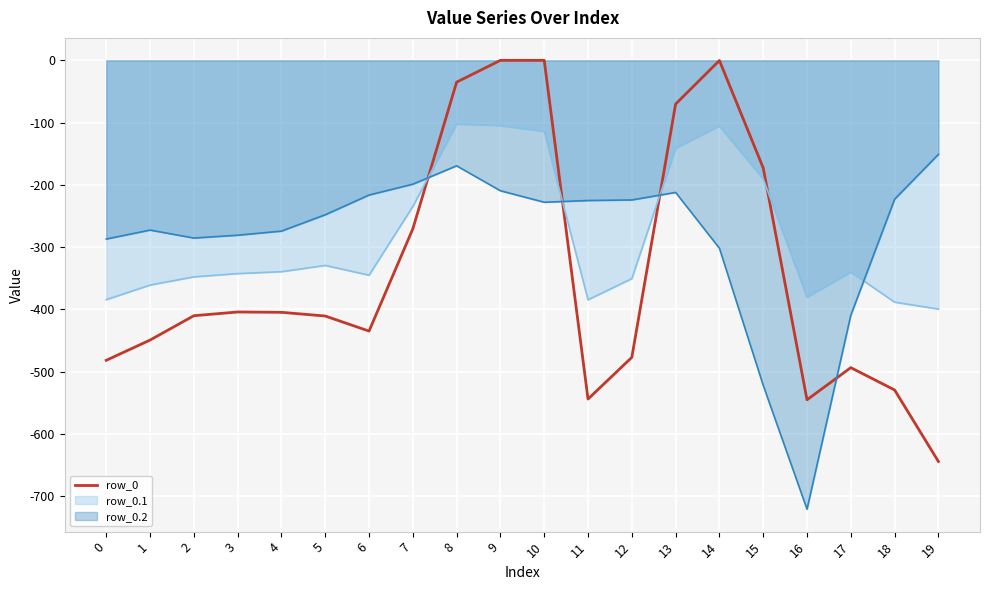

What is the sum of the values at 2 and 17?

-904.1